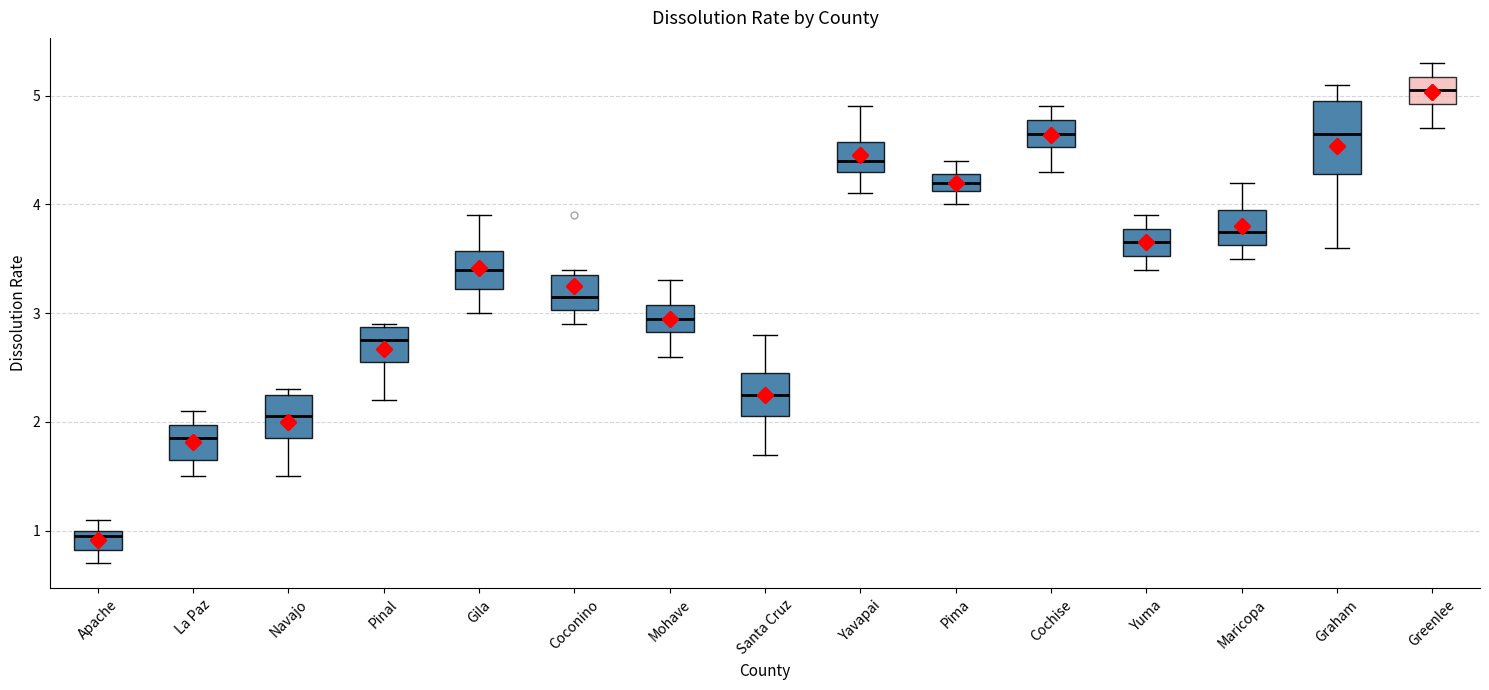

Reading left to right, read every box against the y-axis: the position of its median line, the range the box covers, and the ends of its whiskers. The values are not printed on the chart, so give them approximately, as read against the axis.

Apache: median 1.0 (just below the box's upper edge), box 0.8 to 1.0, whiskers 0.7 to 1.1
La Paz: median 1.9, box 1.7 to 2.0, whiskers 1.5 to 2.1
Navajo: median 2.1, box 1.9 to 2.3, whiskers 1.5 to 2.3 (just above the box's upper edge)
Pinal: median 2.8, box 2.6 to 2.9, whiskers 2.2 to 2.9
Gila: median 3.4, box 3.2 to 3.6, whiskers 3.0 to 3.9
Coconino: median 3.2, box 3.0 to 3.4, whiskers 2.9 to 3.4 (just above the box's upper edge)
Mohave: median 3.0, box 2.8 to 3.1, whiskers 2.6 to 3.3
Santa Cruz: median 2.3, box 2.1 to 2.5, whiskers 1.7 to 2.8
Yavapai: median 4.4, box 4.3 to 4.6, whiskers 4.1 to 4.9
Pima: median 4.2, box 4.1 to 4.3, whiskers 4.0 to 4.4
Cochise: median 4.7, box 4.5 to 4.8, whiskers 4.3 to 4.9
Yuma: median 3.7, box 3.5 to 3.8, whiskers 3.4 to 3.9
Maricopa: median 3.8, box 3.6 to 4.0, whiskers 3.5 to 4.2
Graham: median 4.7, box 4.3 to 5.0, whiskers 3.6 to 5.1
Greenlee: median 5.1, box 4.9 to 5.2, whiskers 4.7 to 5.3